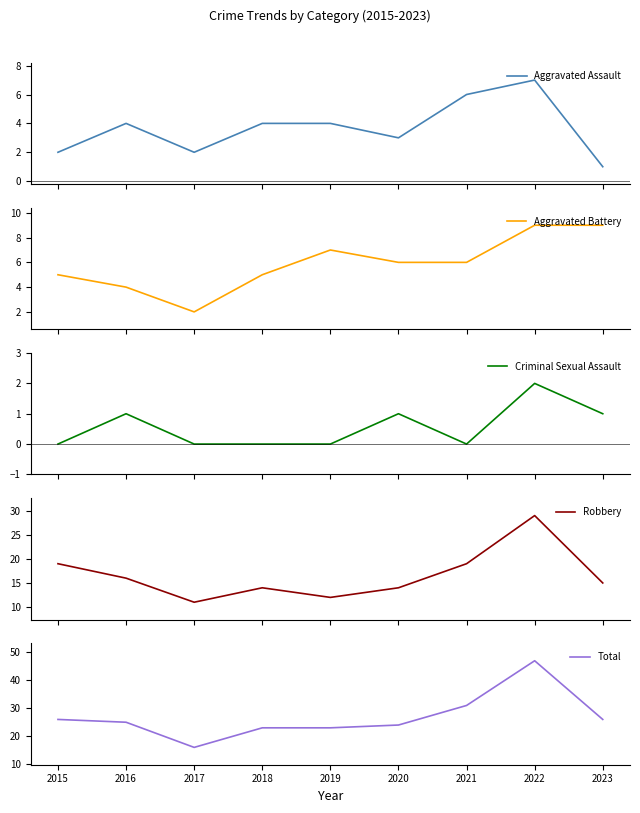

Between 2016 and 2018, which is larger?

2016